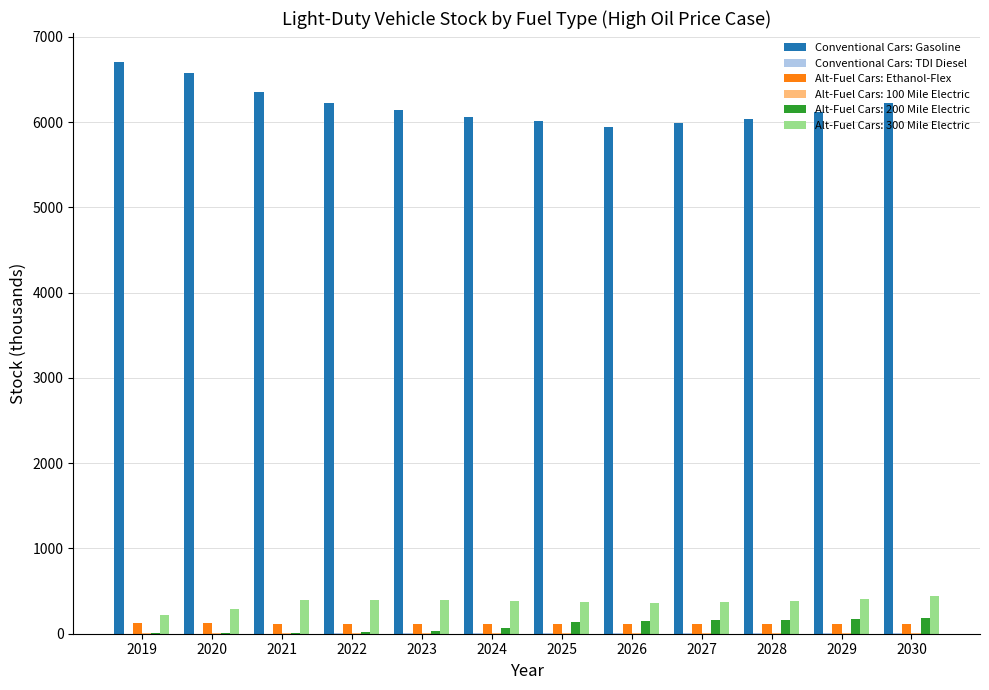

How many values in the Alt-Fuel Cars: Ethanol-Flex series exceed 114?

7